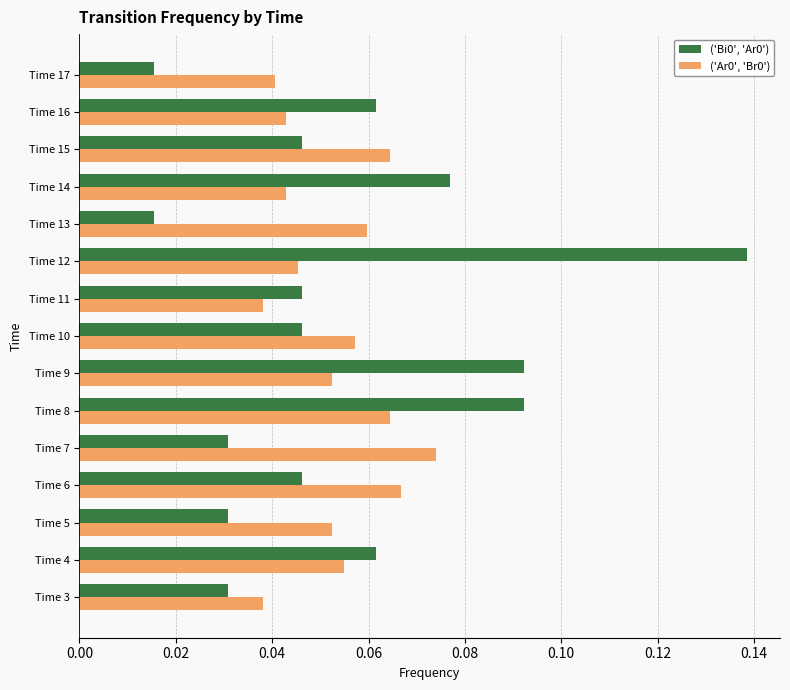

Is the value of ('Bi0', 'Ar0') at Time 13 greater than the value of ('Ar0', 'Br0') at Time 7?

No